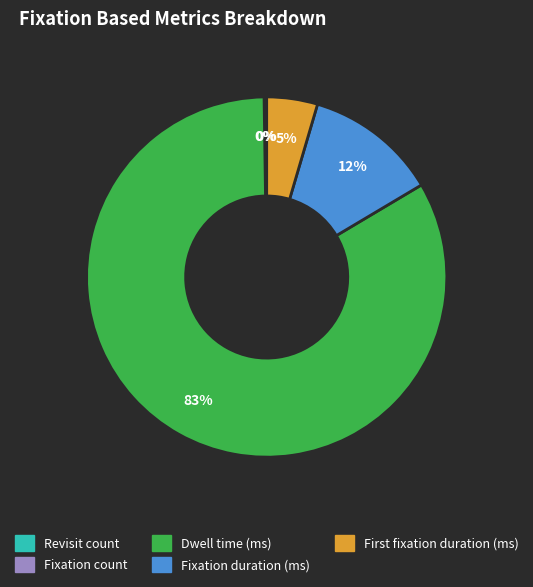

Is it true that Fixation duration (ms) is 5% of the pie?

False